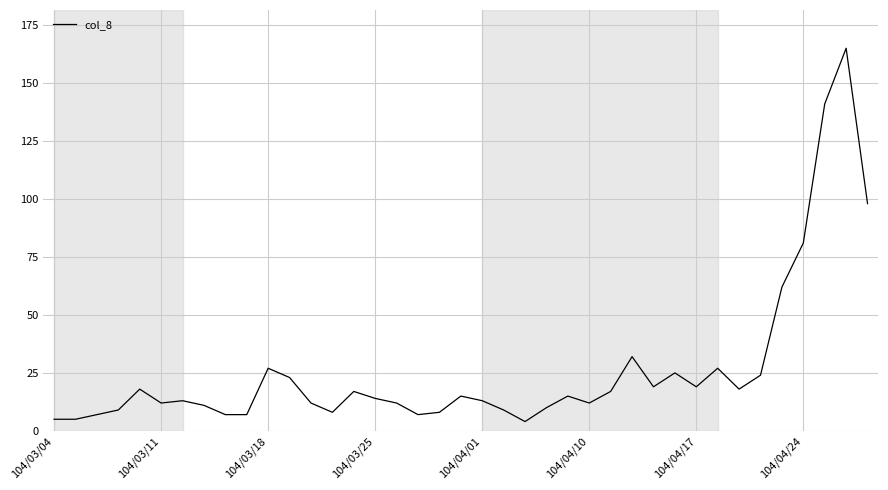

What is the smallest value displayed?

4